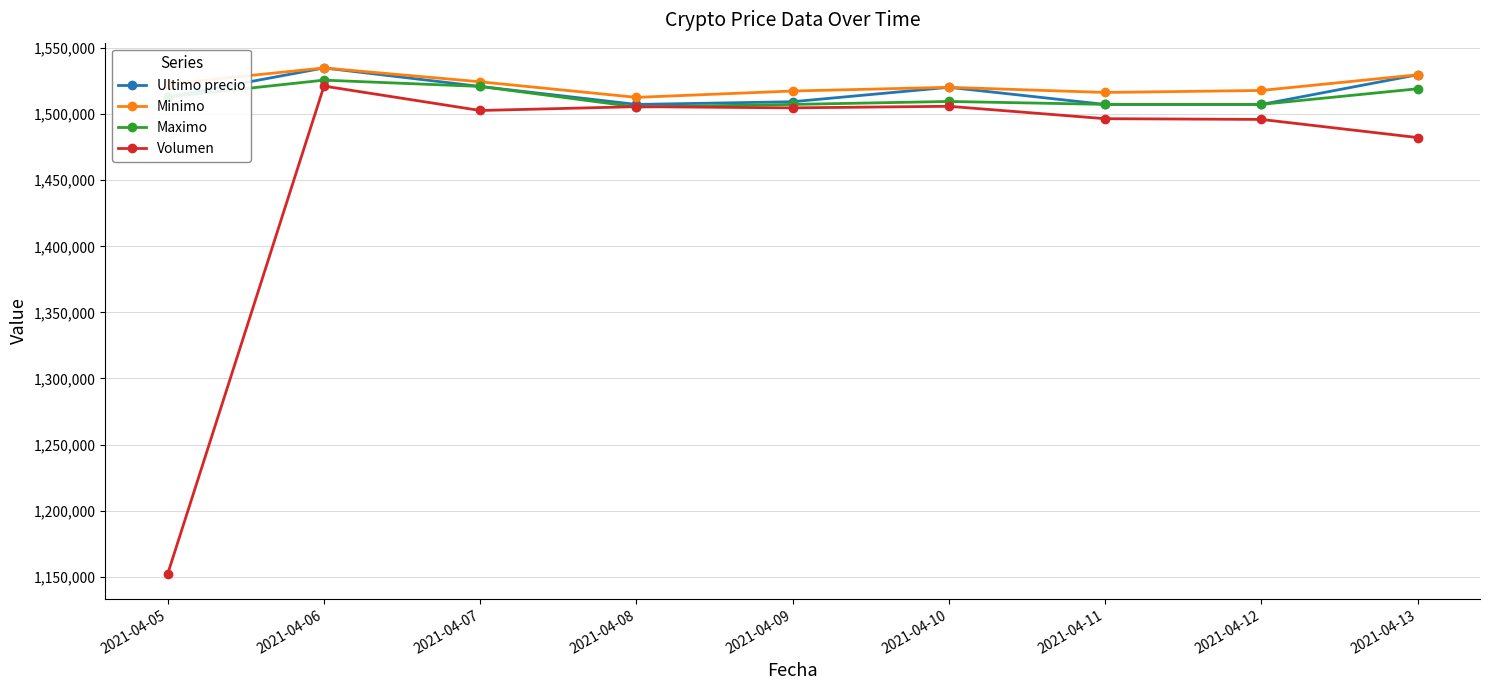

What is the minimum value shown in the chart?

1152315.1